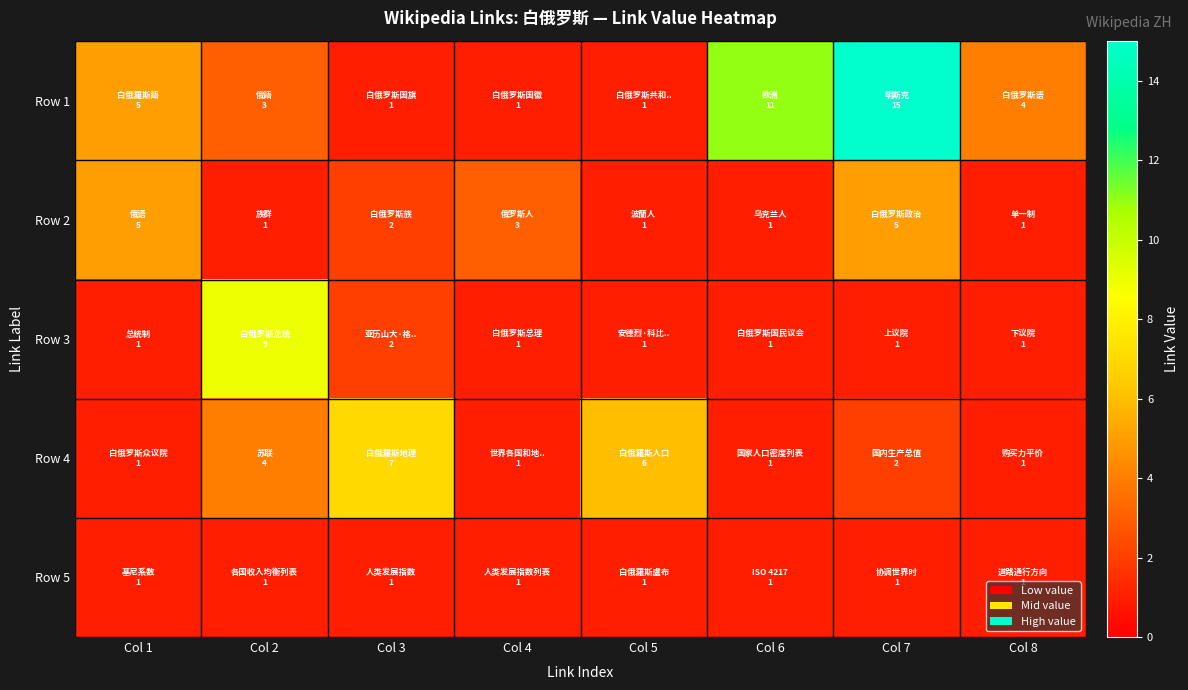

Which series has the largest total across all categories?

Row 1